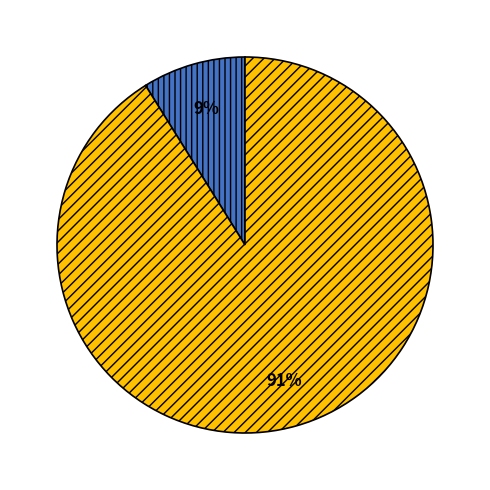

To the nearest percent, what is the difference between the largest and smallest slice percentages?

82%